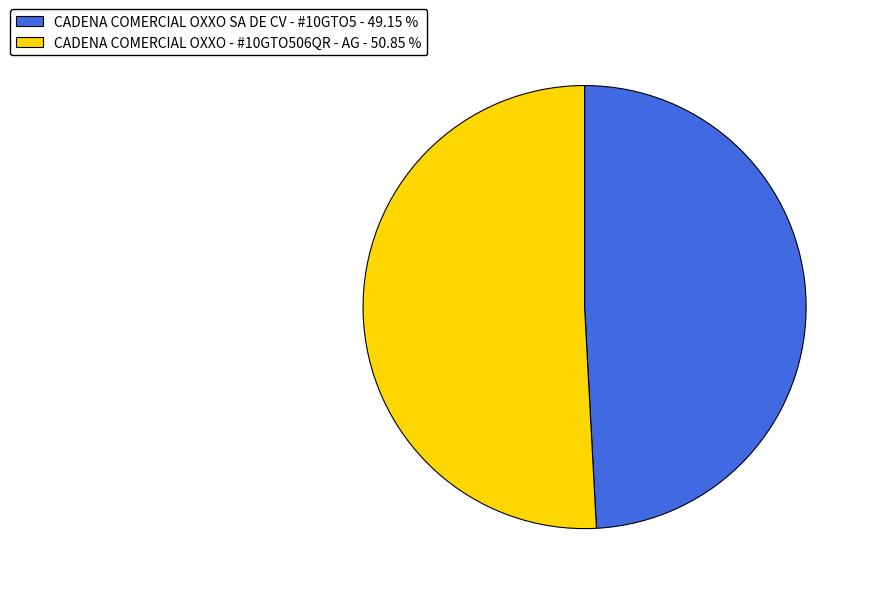

Approximately how many times larger is the value at CADENA COMERCIAL OXXO - #10GTO506QR - AG - 50.85 % compared to CADENA COMERCIAL OXXO SA DE CV - #10GTO5 - 49.15 %?

1.0